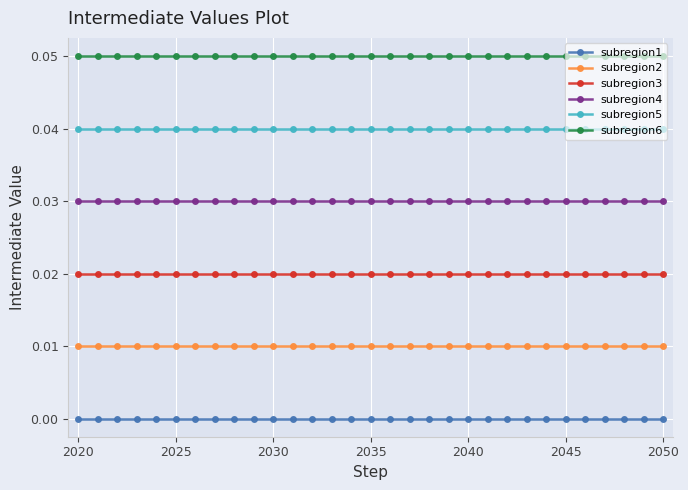

List the series in order of their overall mean, lowest first.

subregion1, subregion2, subregion3, subregion4, subregion5, subregion6